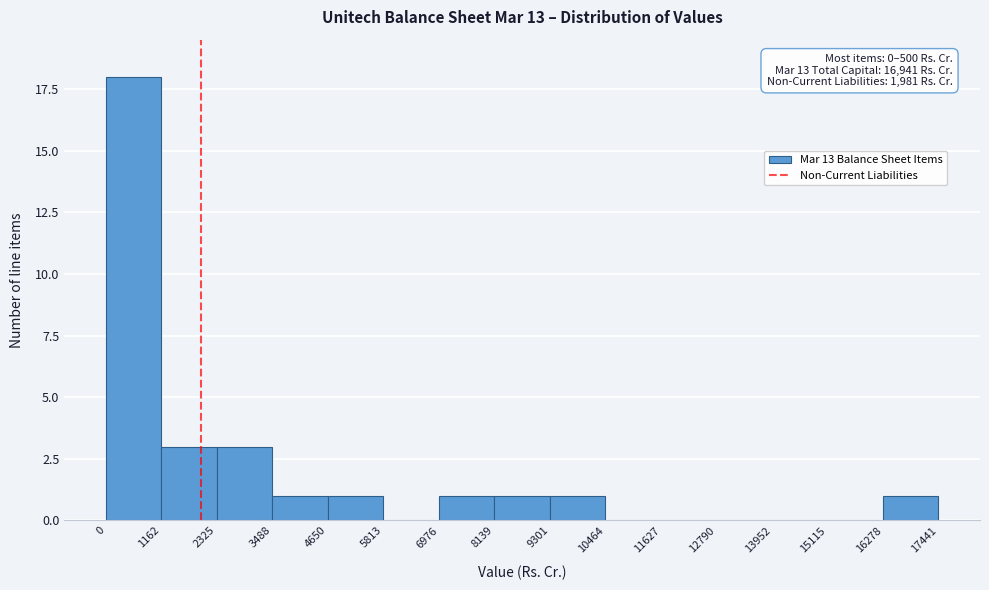

Over which range of the x-axis is the bar tallest?

0 to 1162